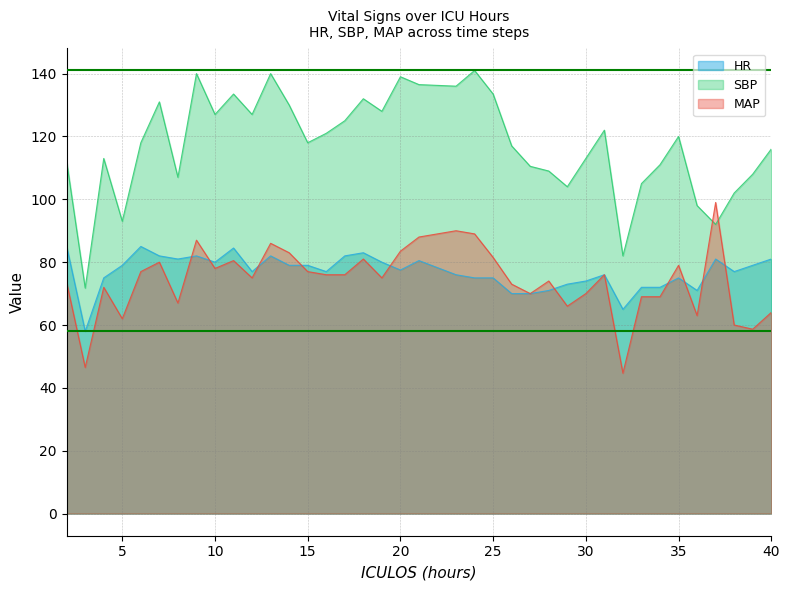

The value of MAP at 12 is 75.0. True or false?

True